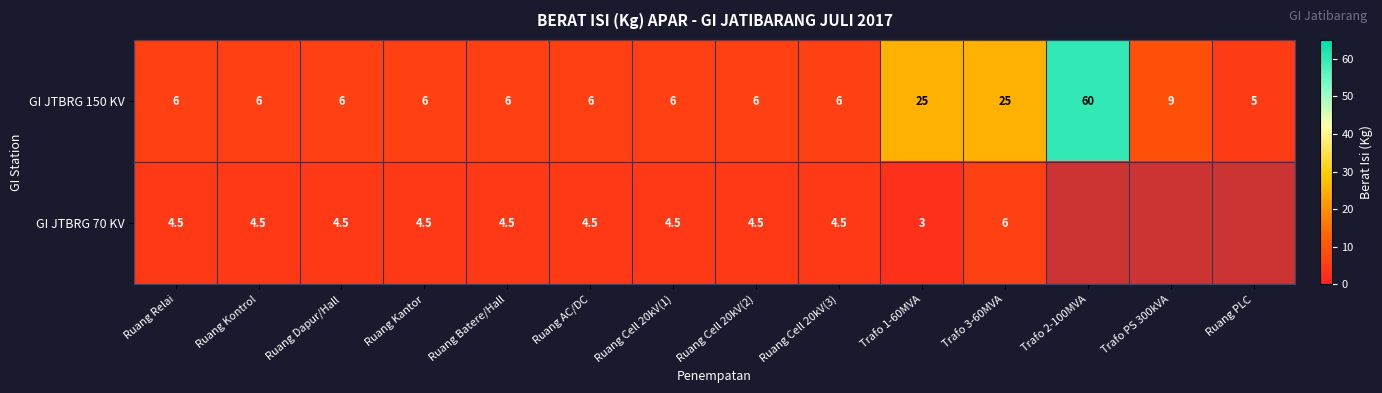

At which category does the chart reach its peak across all series?

Trafo 2-100MVA